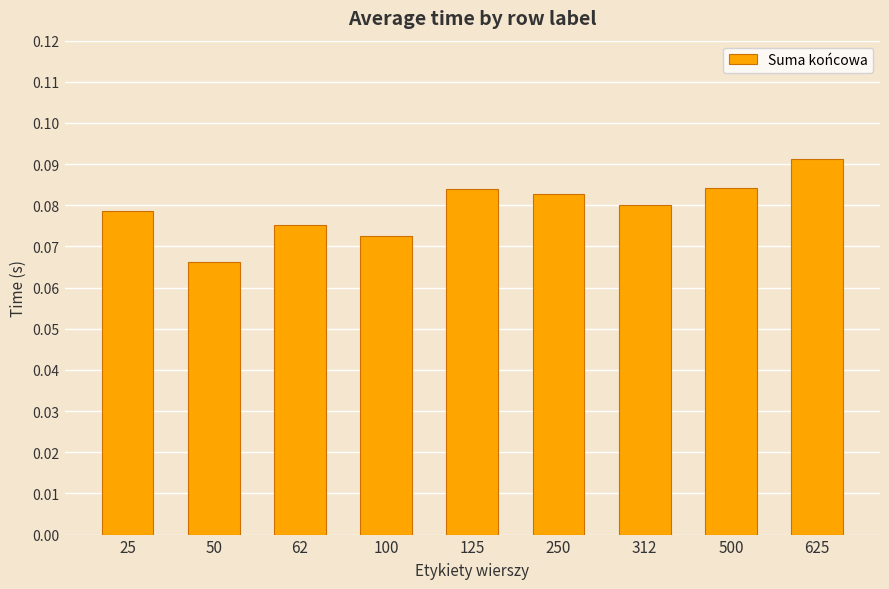

Which label corresponds to the largest value in the chart?

625